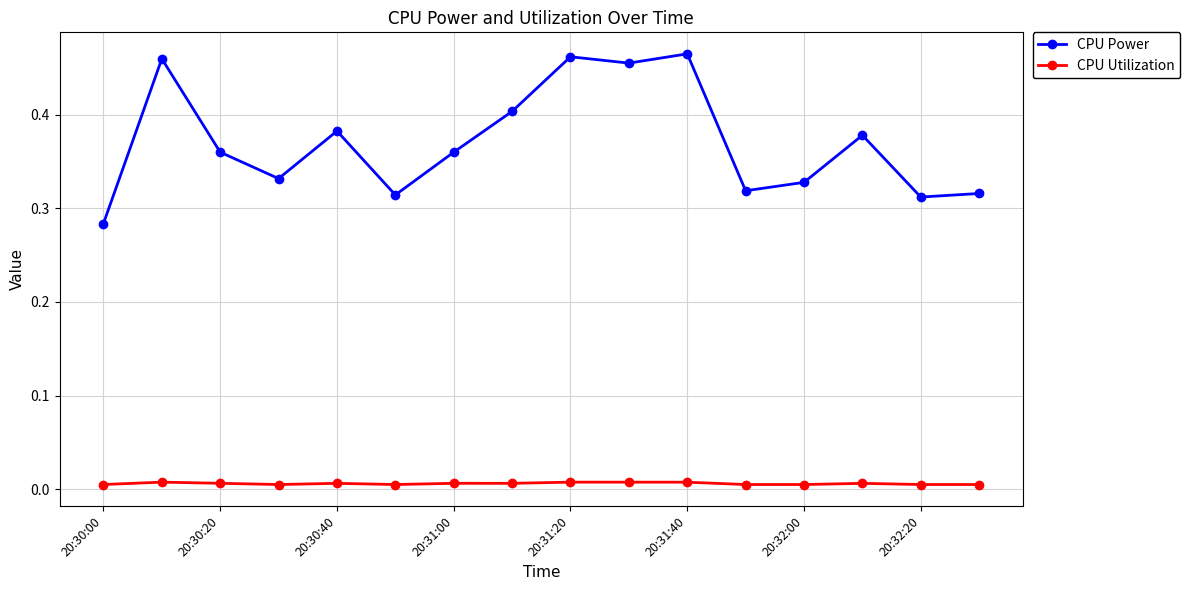

Which series has the widest spread of values?

CPU Power